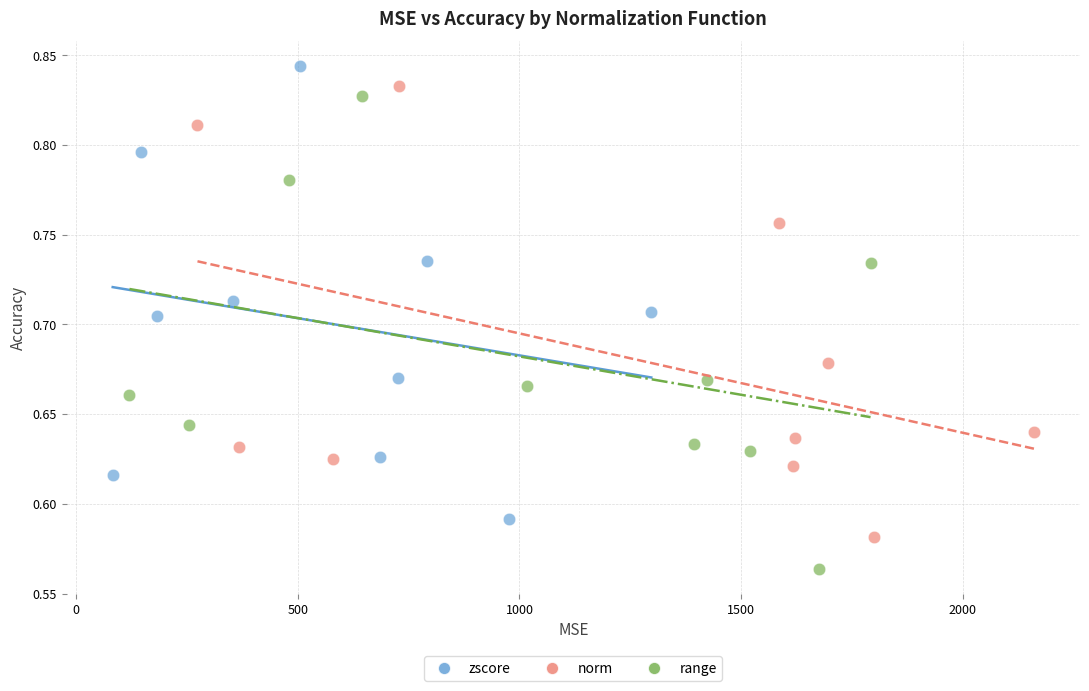

Which series reaches the minimum Y coordinate?

range